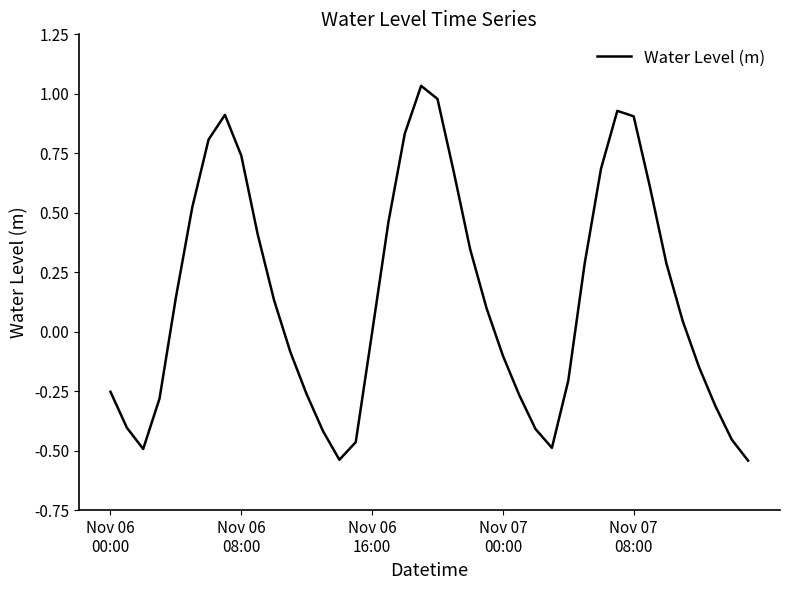

What is the difference between the maximum and minimum values?

1.6